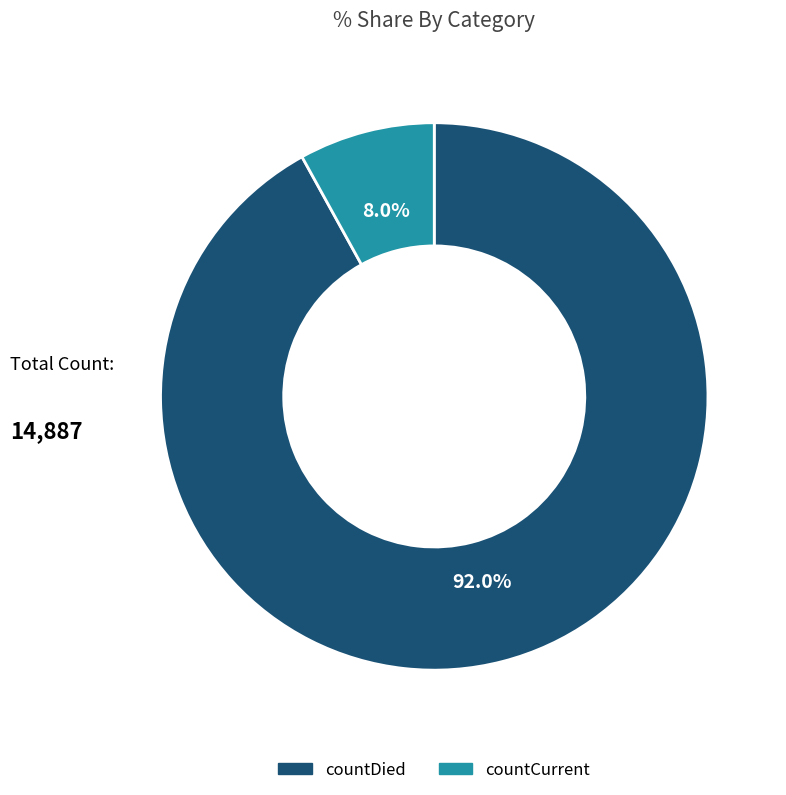

The countCurrent slice represents 8% of the pie. True or false?

True